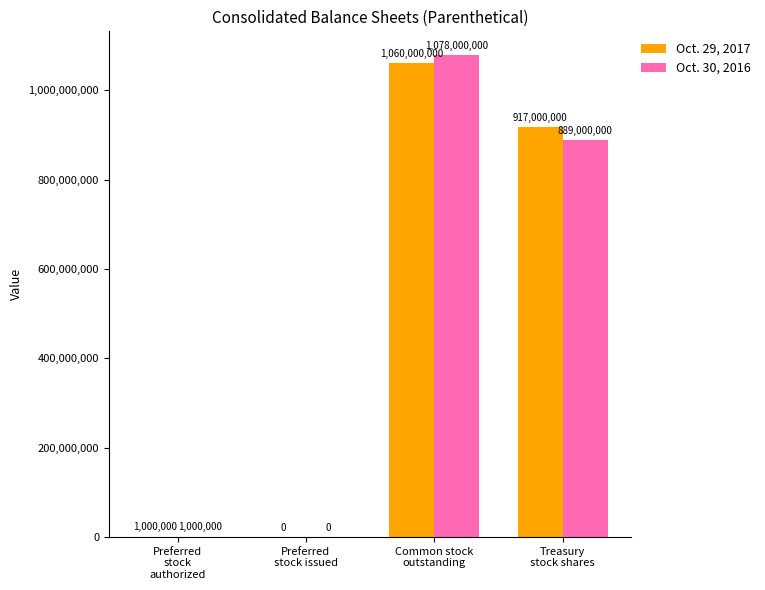

Which series has the largest total across all categories?

Oct. 29, 2017